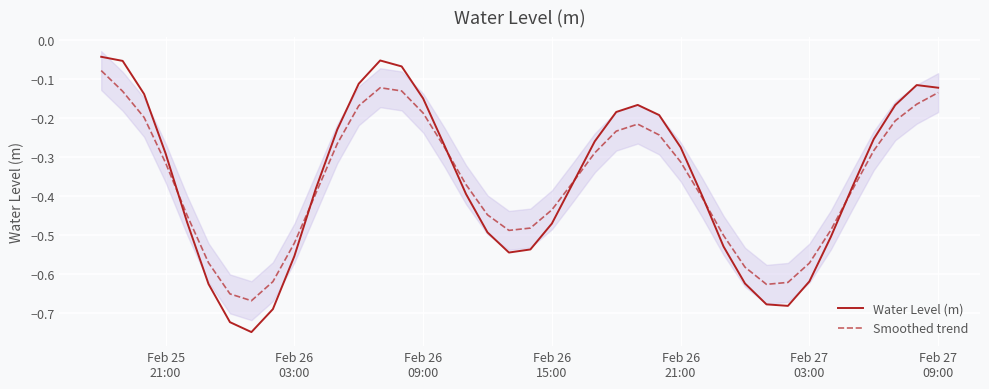

What is the highest value of the Smoothed trend series?

-0.1